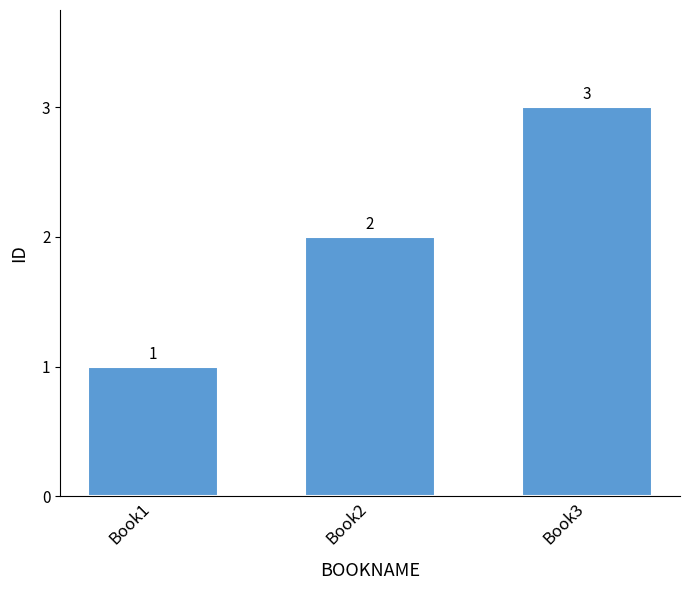

Rank the categories by value from lowest to highest.

Book1, Book2, Book3